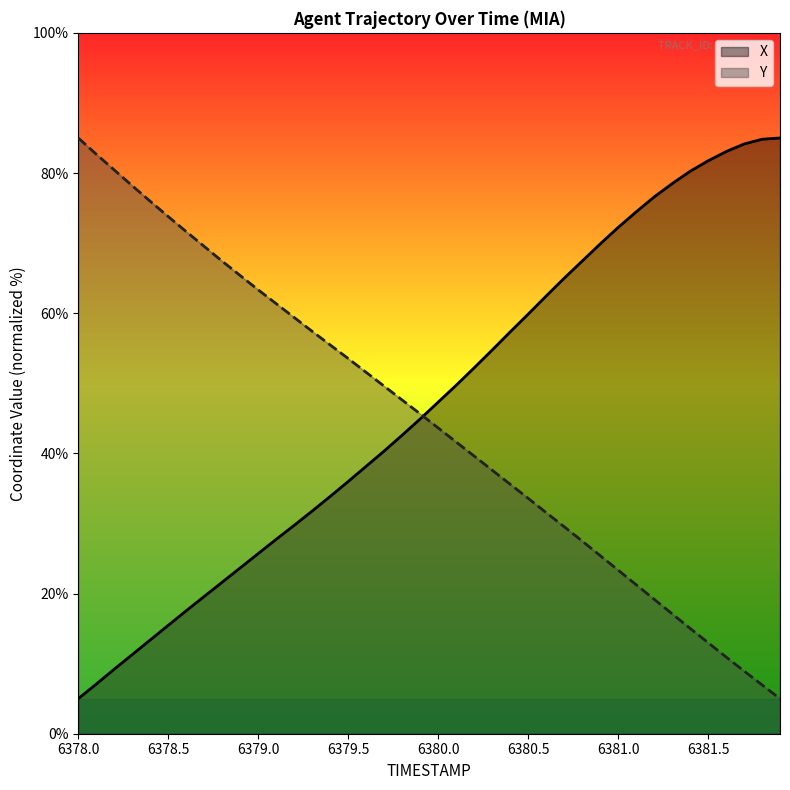

What is the smallest value displayed?

5.0